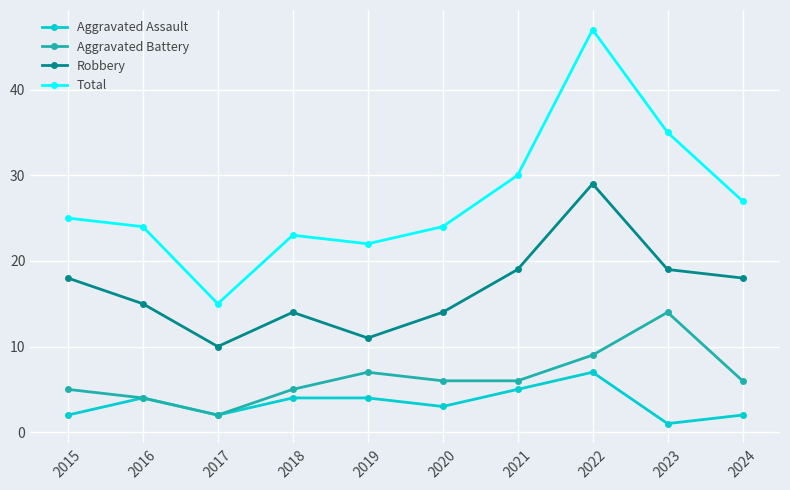

How many interior local peaks does the Aggravated Battery series have?

2